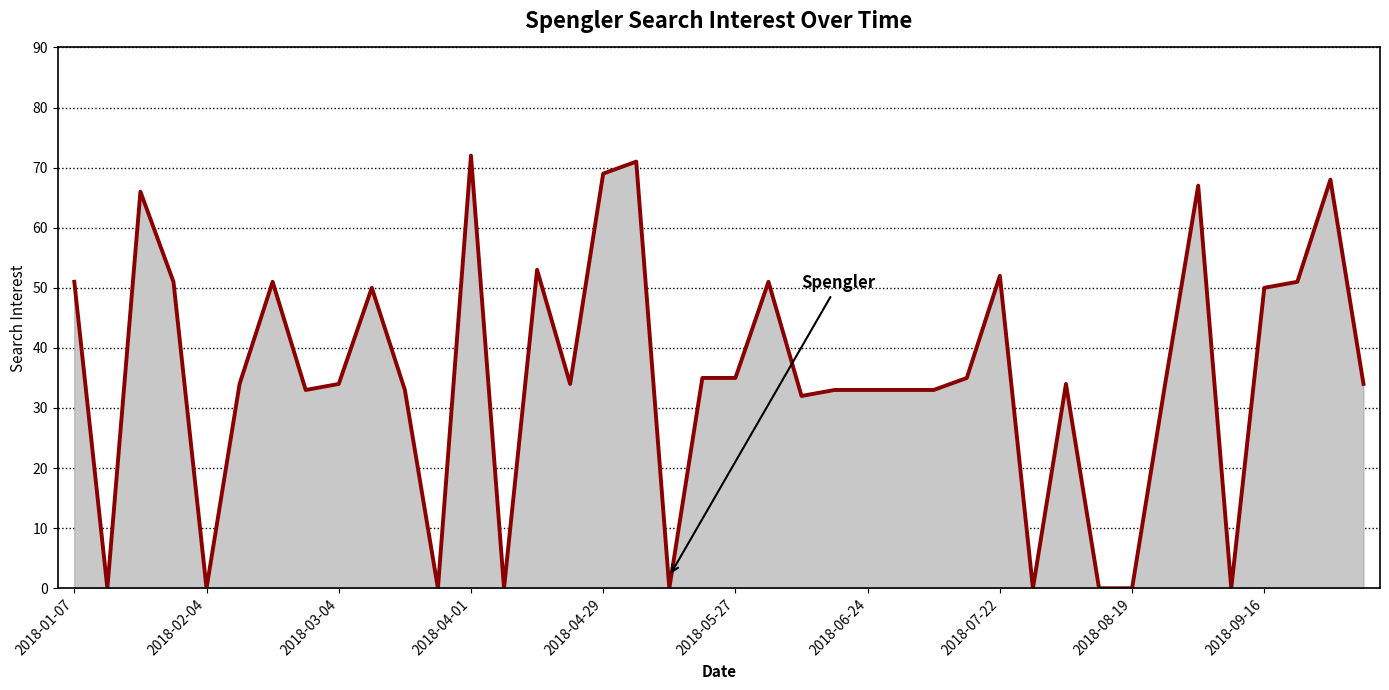

The chart shows a value of 0 at 11. True or false?

True